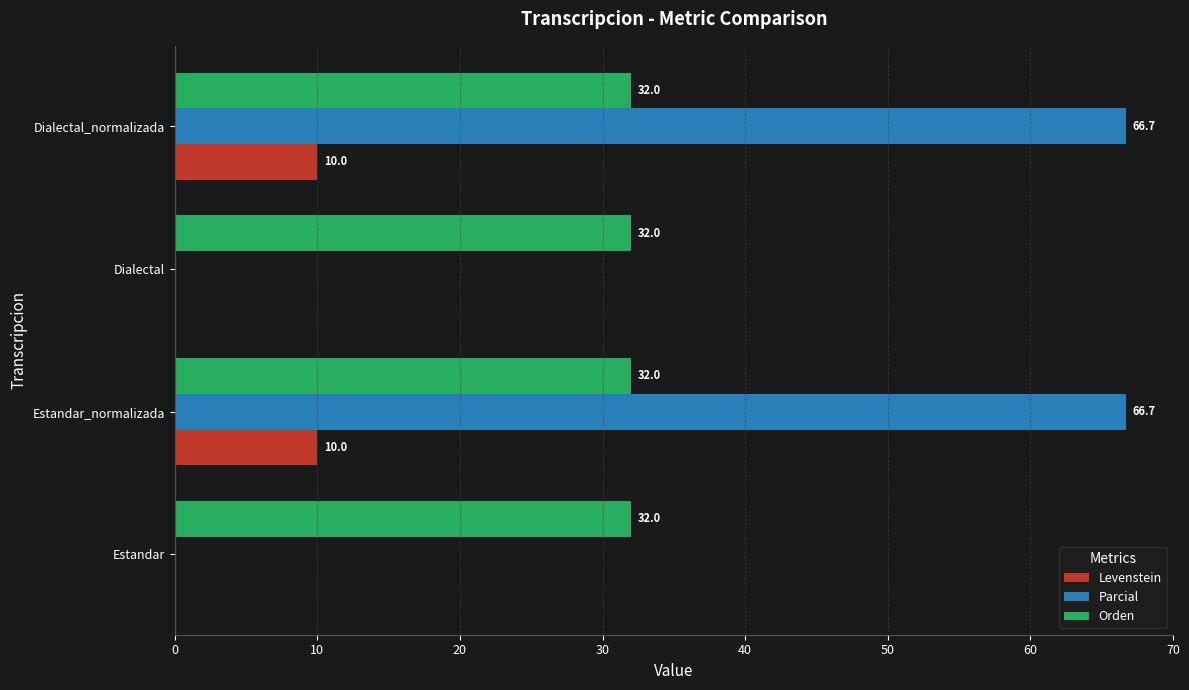

True or false: Levenstein has a value of 2.5 at Dialectal_normalizada.

False